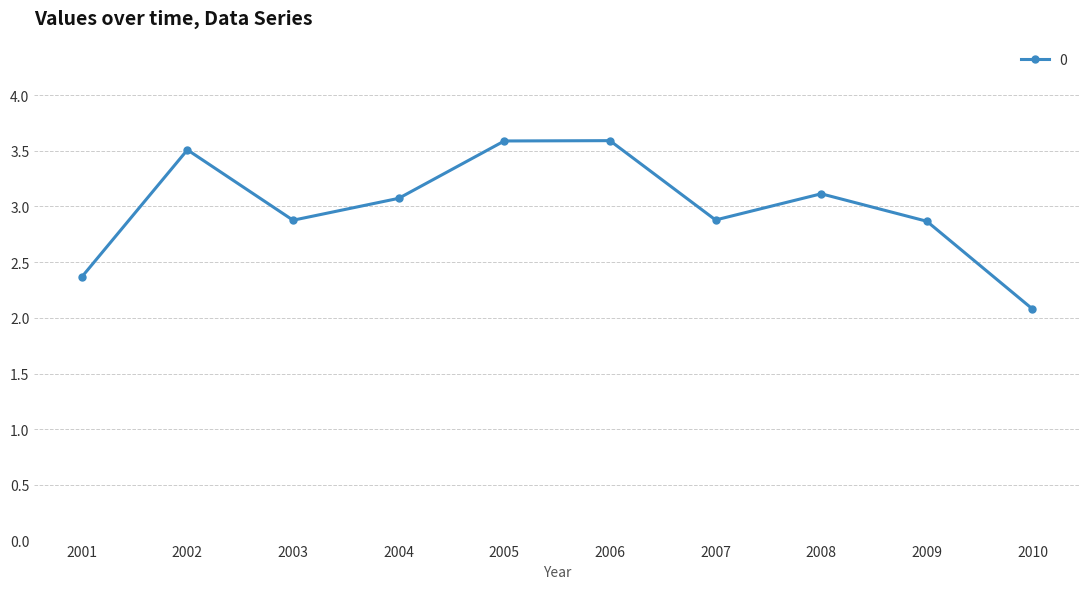

At which label does the data first exceed 3?

2002